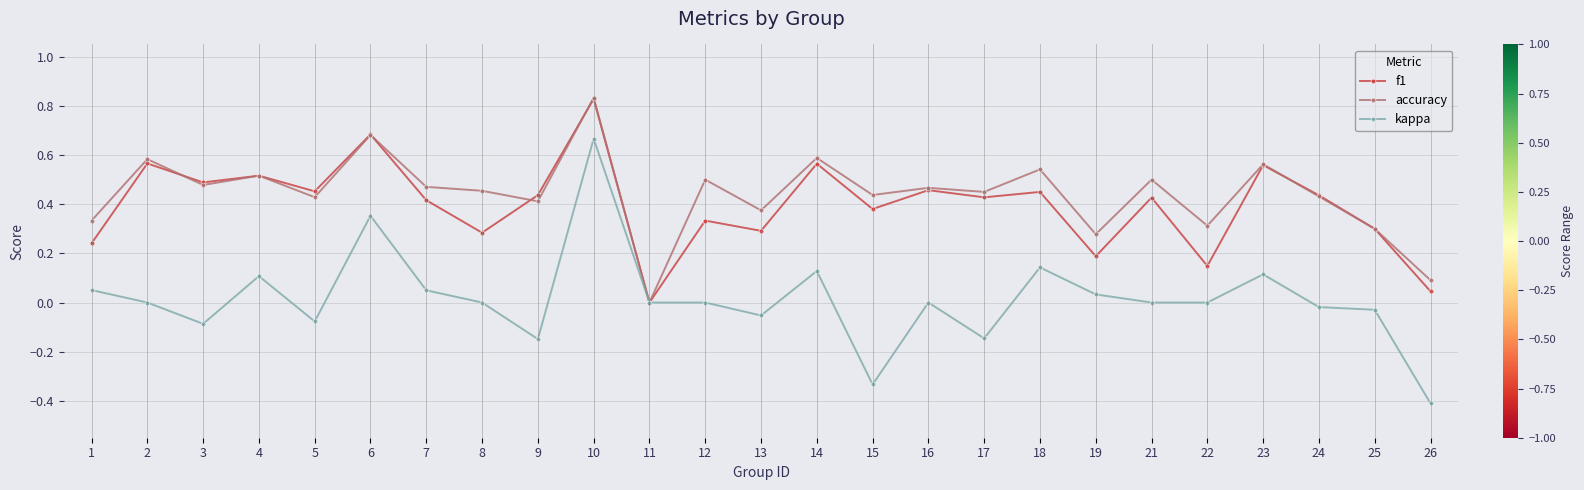

Where is the first local maximum for accuracy?

2